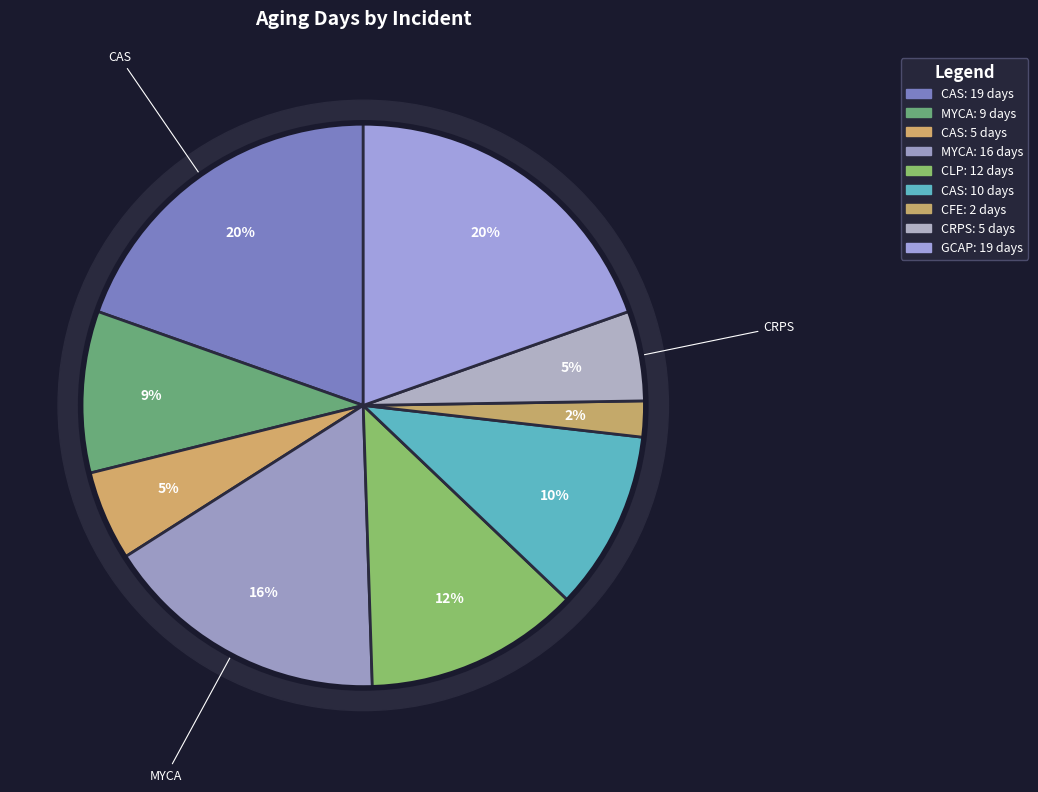

To the nearest percent, what is the combined percentage of 7 and 3?

7%